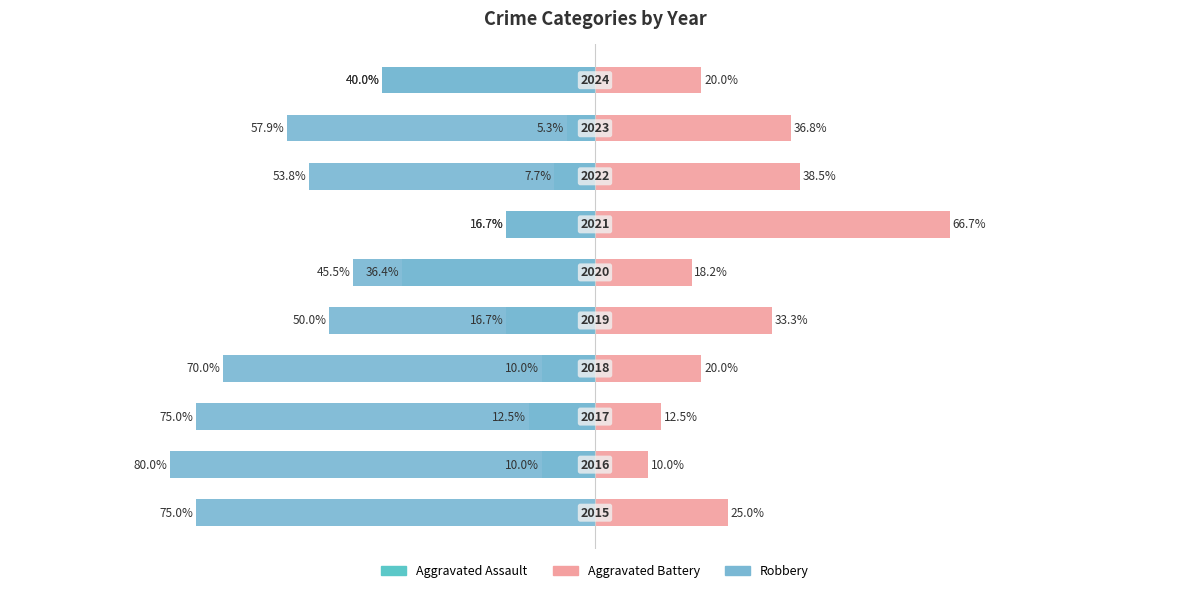

How many categories are shown in the chart?

10